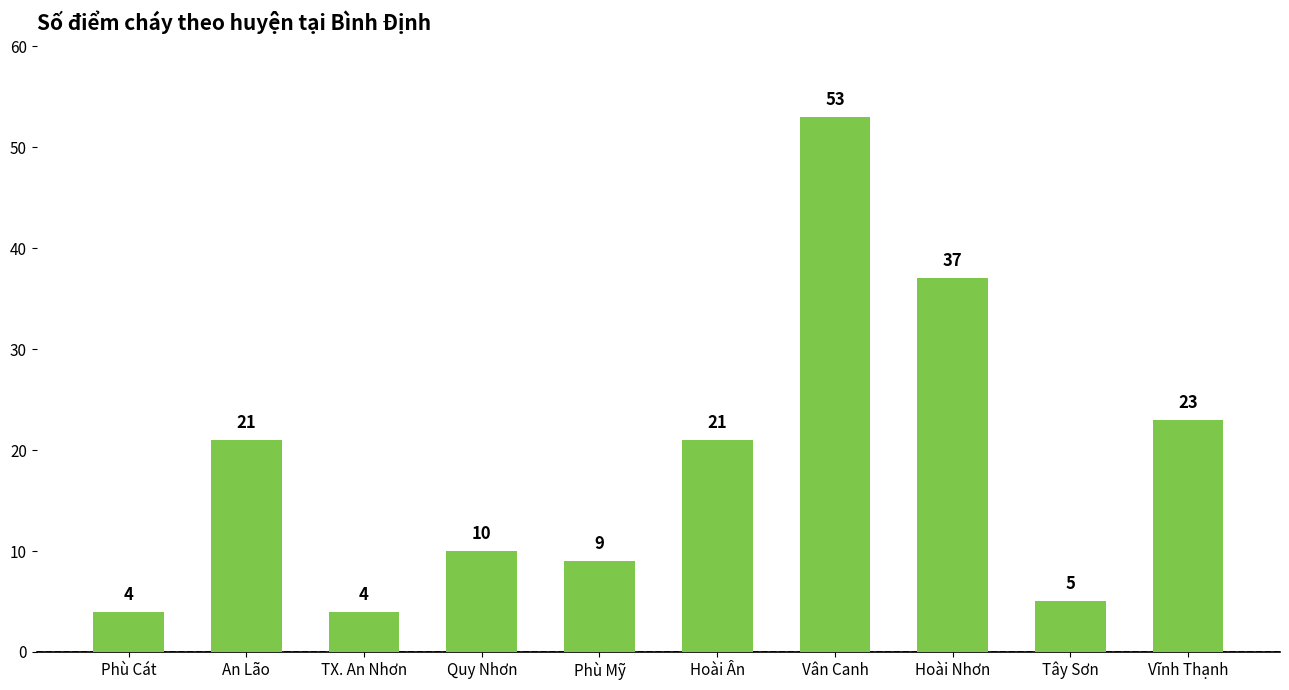

What is the value of the 1st bar from the left?

4